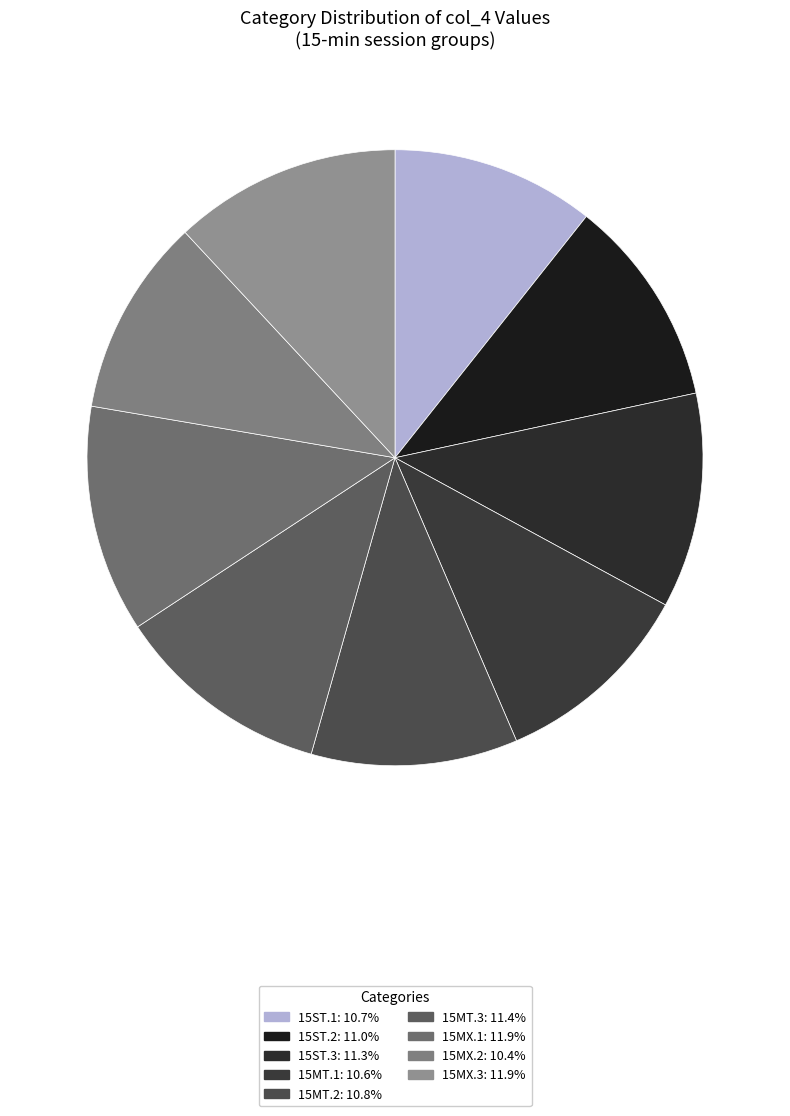

How many slices are in this pie chart?

9